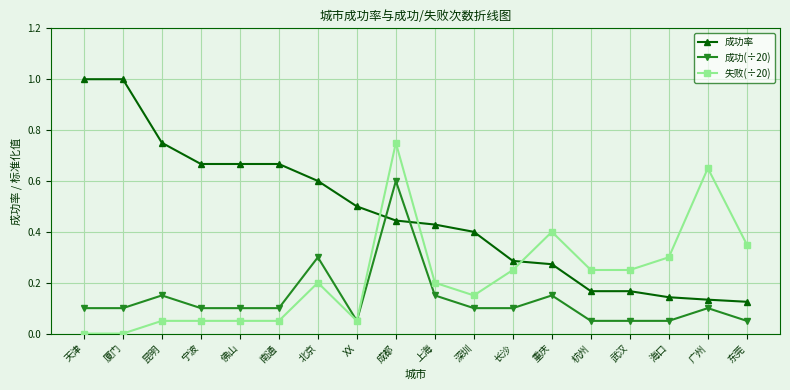

What is the label of the 8th point from the right?

深圳